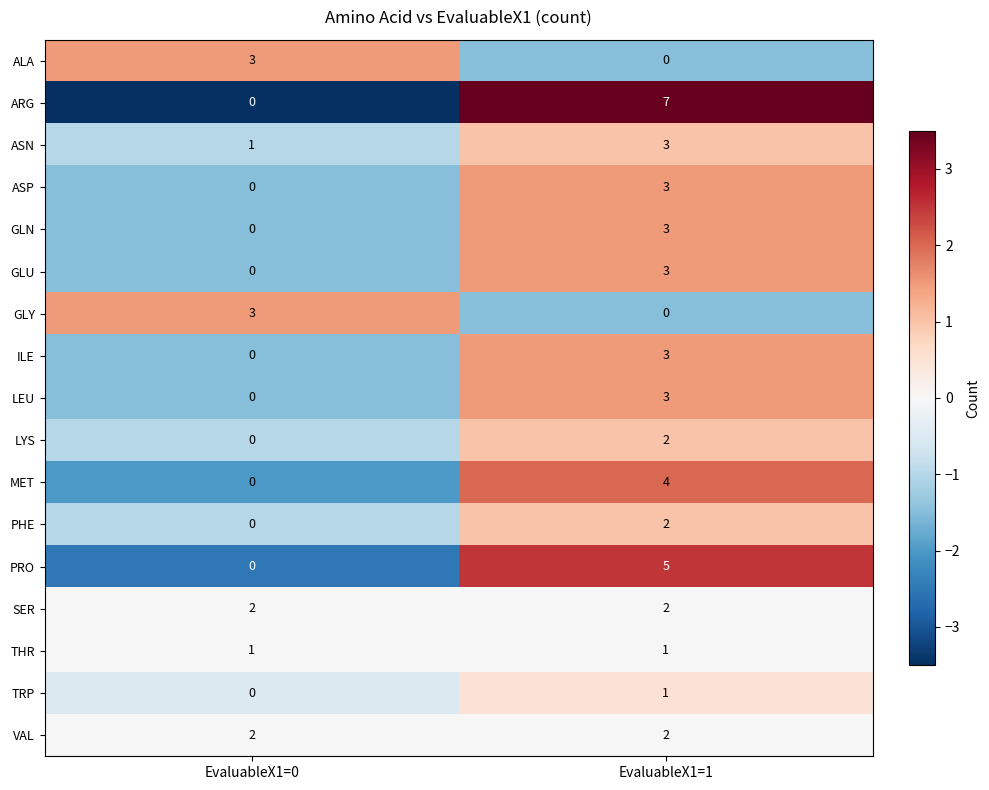

What is the spread (max minus min) of values at EvaluableX1=0?

3